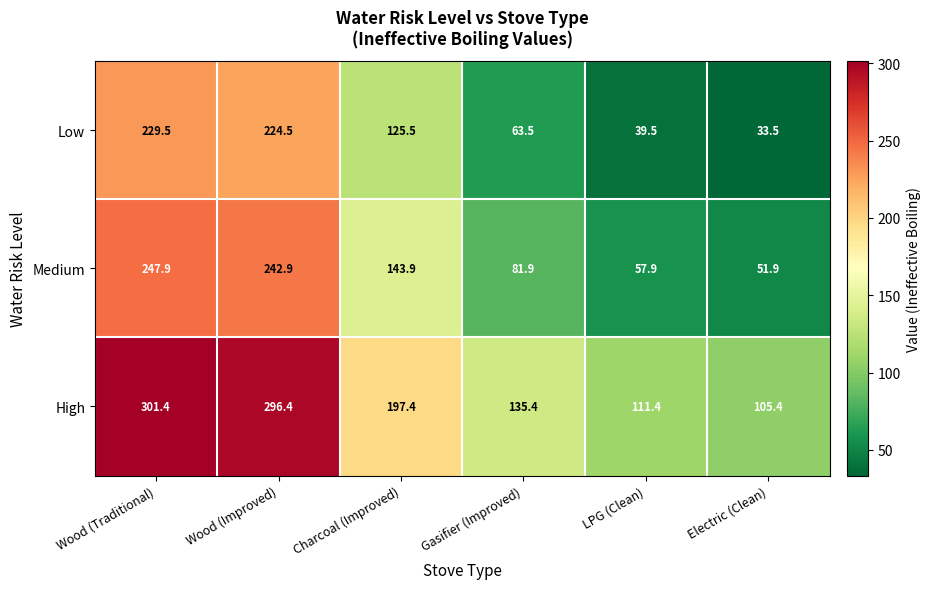

The High series shows 197.4 at Charcoal (Improved). True or false?

True